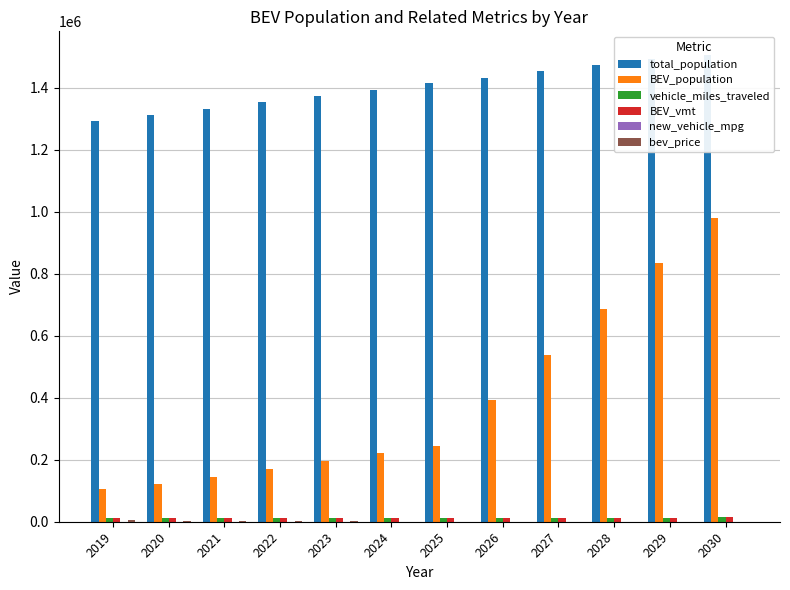

List the series in order of their peak value, lowest first.

new_vehicle_mpg, bev_price, vehicle_miles_traveled, BEV_vmt, BEV_population, total_population